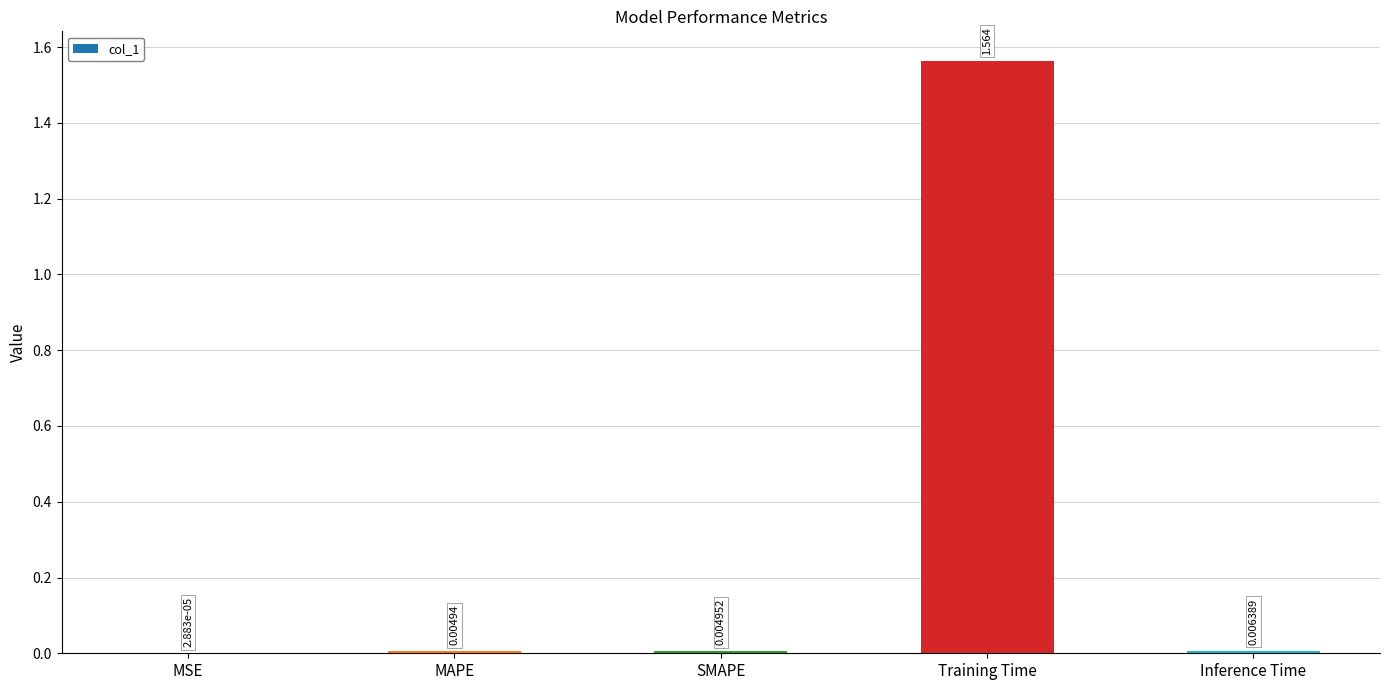

At which category does the chart reach its peak across all series?

Training Time